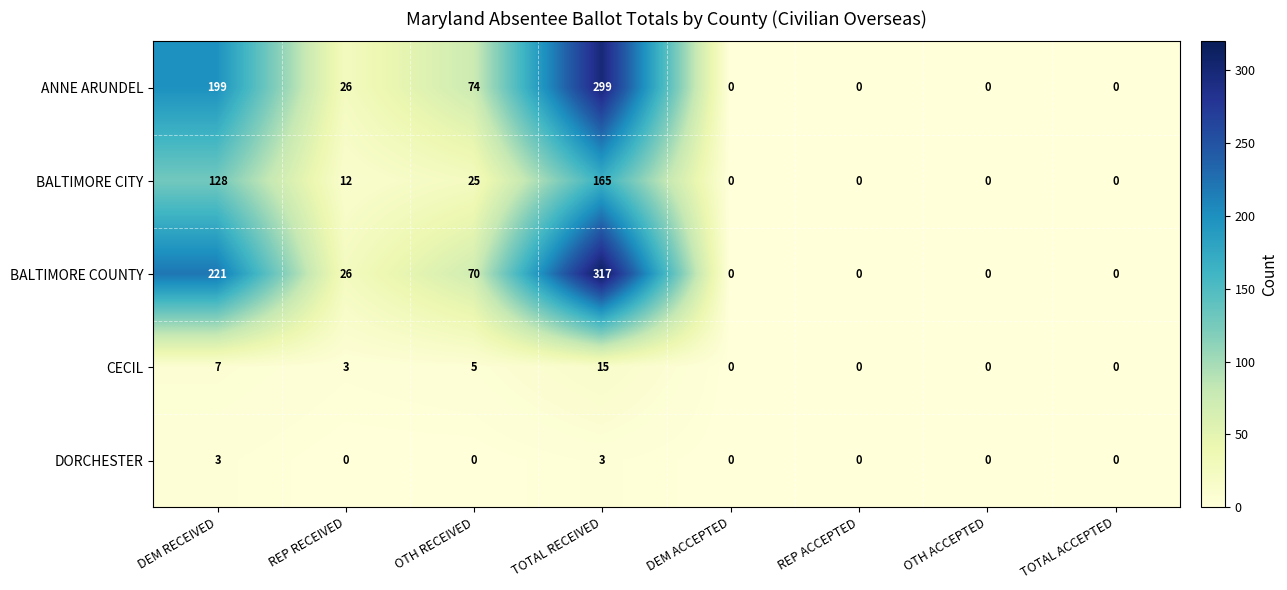

Which series has the largest range (max minus min)?

BALTIMORE COUNTY